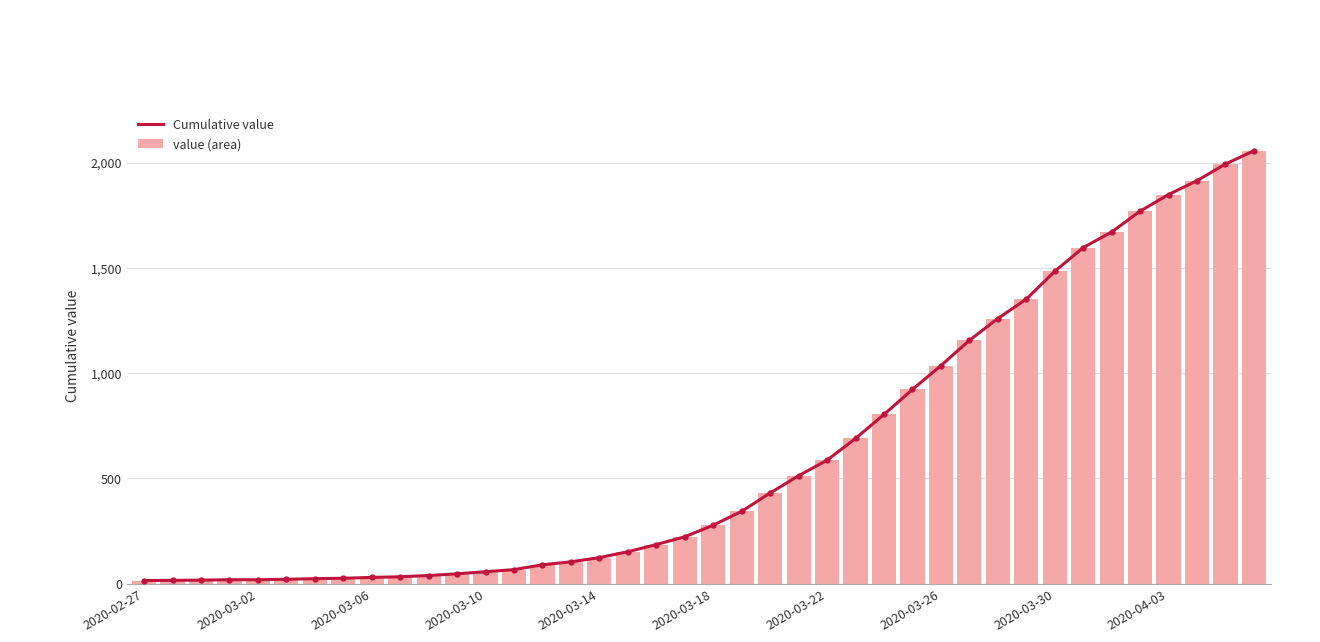

Rank the series at 22 from lowest to highest value.

Cumulative value, value (area)